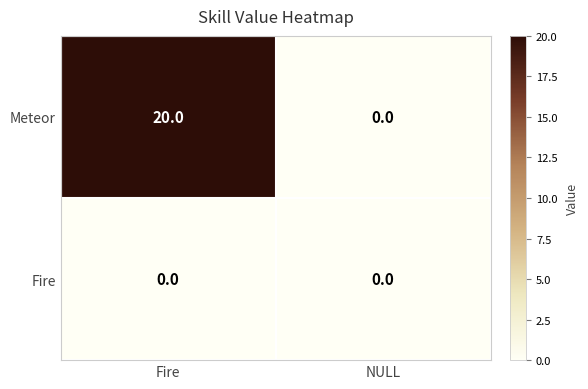

Rank the series by their maximum value, from lowest to highest.

Fire, Meteor